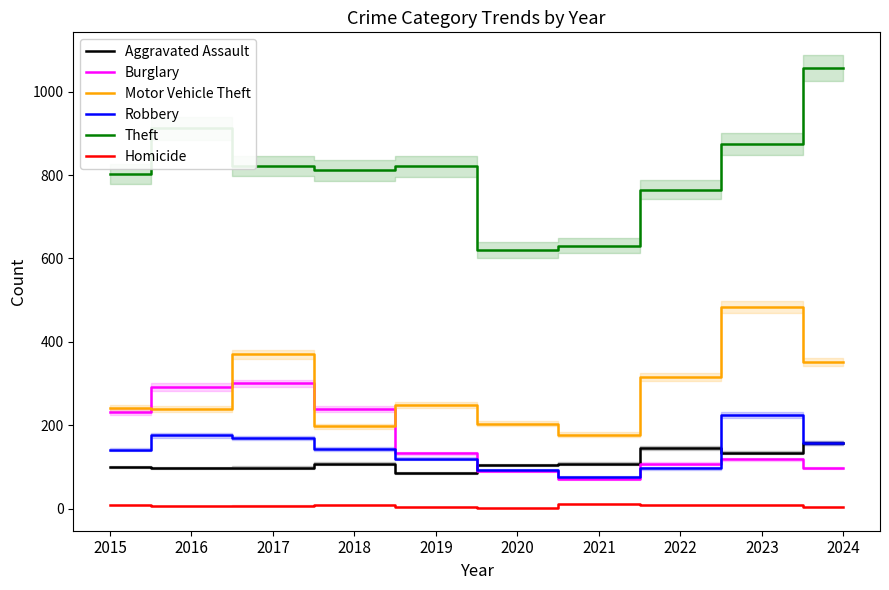

What value does the Robbery series have at 2017?

169